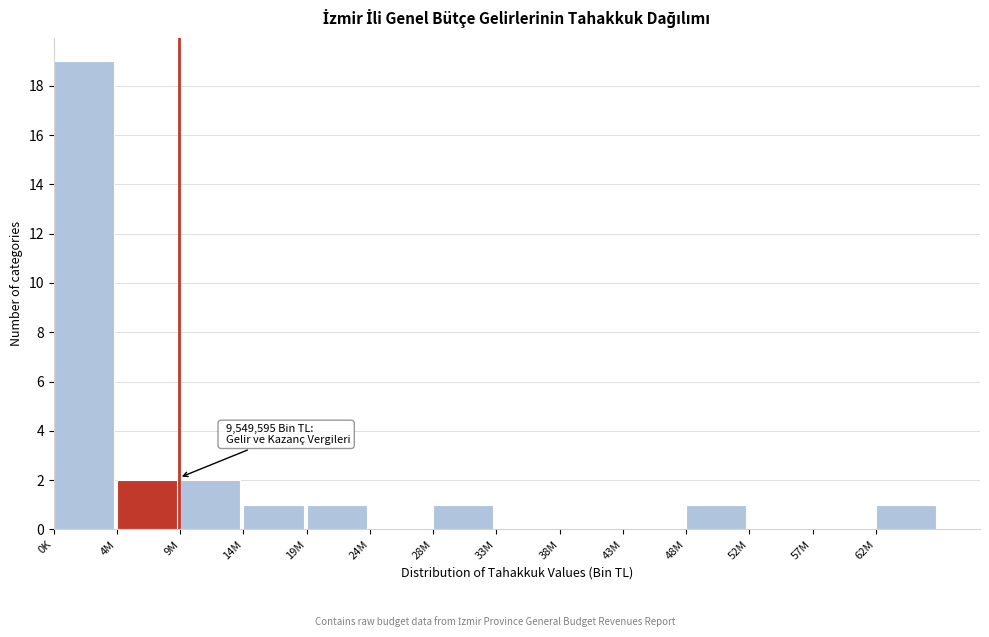

Reading left to right, list all the values displayed in this chart.

0K=19	4M=2	9M=2	14M=1	19M=1	24M=0	28M=1	33M=0	38M=0	43M=0	48M=1	52M=0	57M=0	62M=1